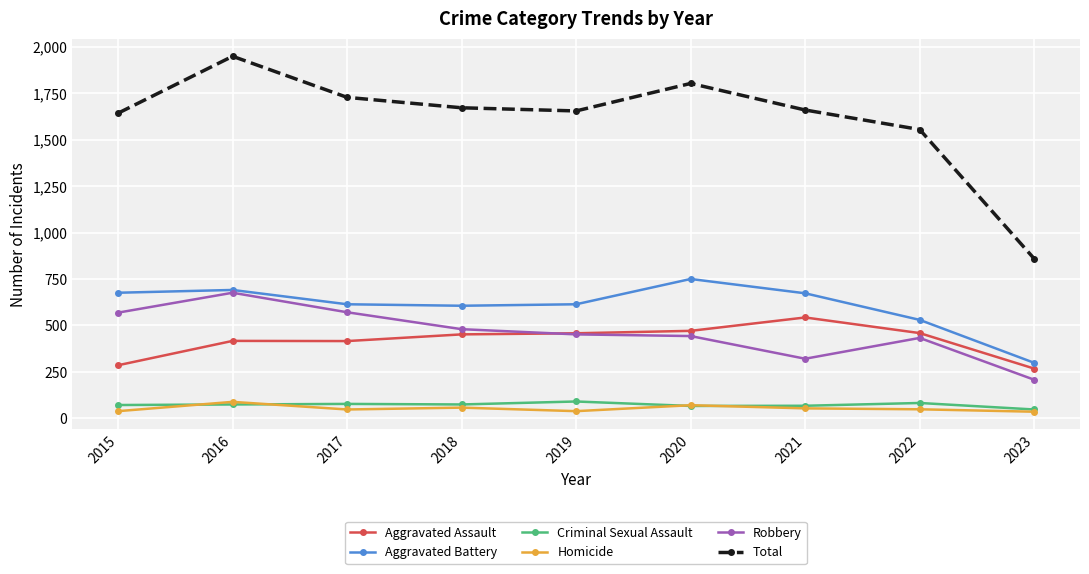

What is the greatest value displayed?

1948